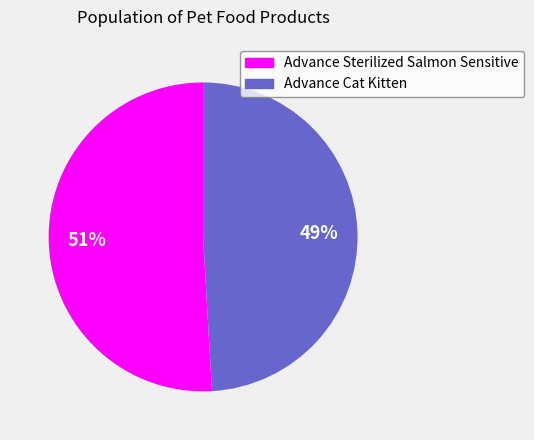

Combined, do Advance Cat Kitten and Advance Sterilized Salmon Sensitive account for over 50%?

Yes